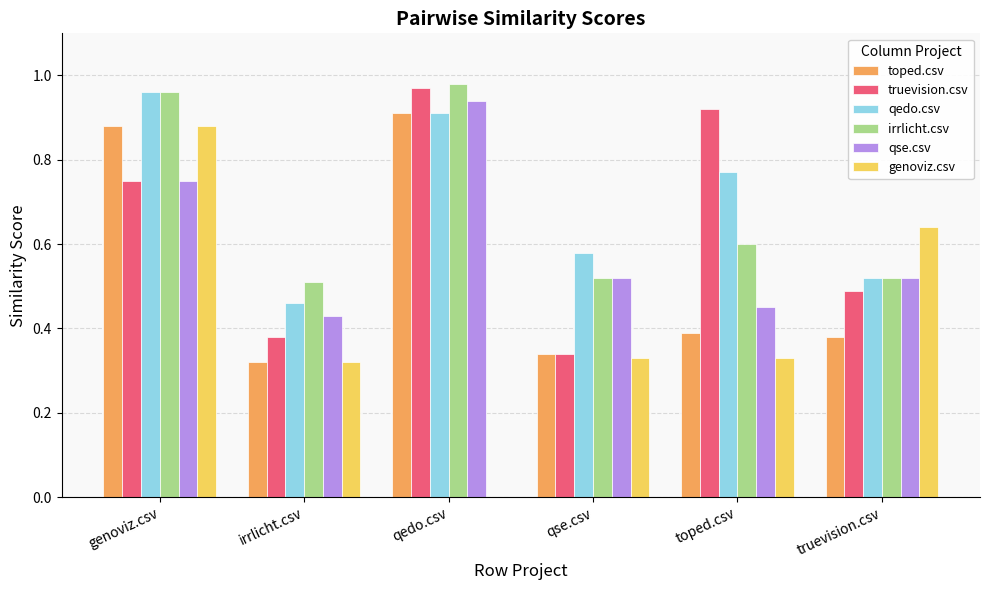

Which series changed the most between qse.csv and toped.csv?

truevision.csv